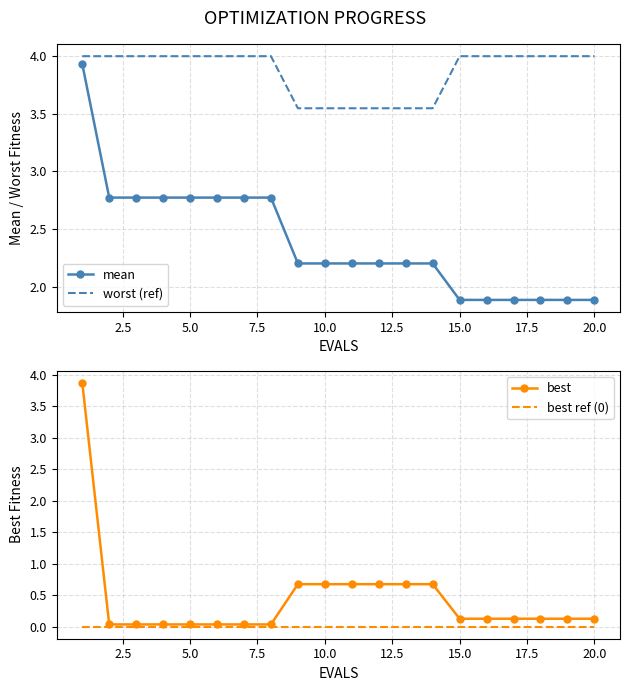

Which series has the largest range (max minus min)?

best